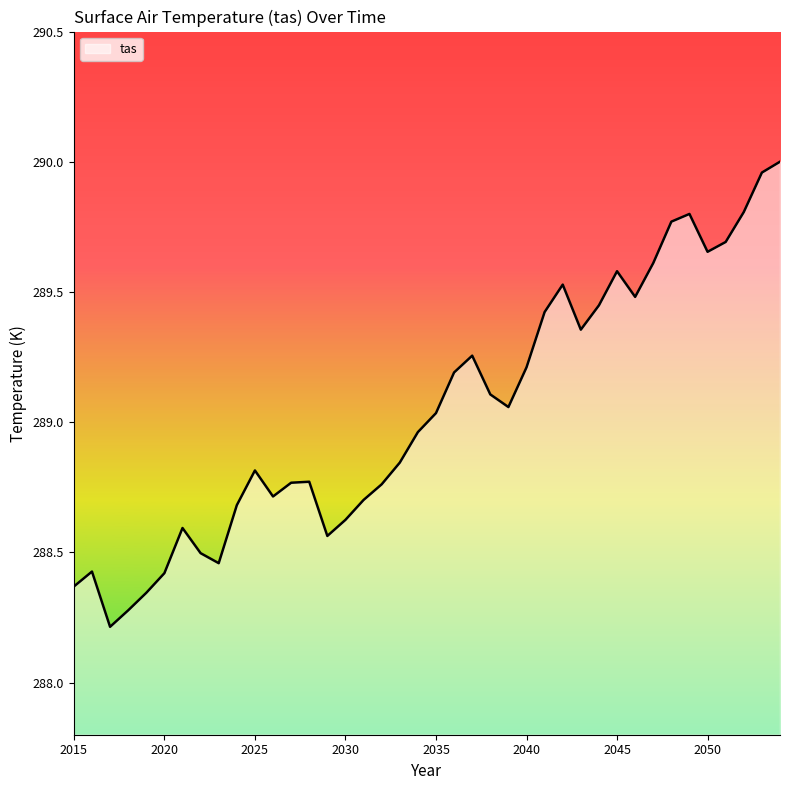

Does the chart have visible grid lines?

No